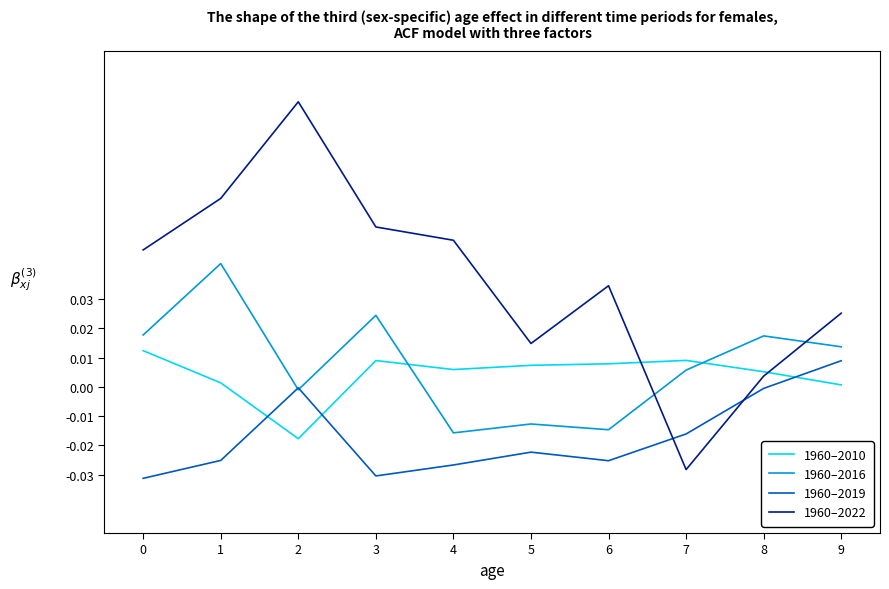

True or false: 1960–2019 has a value of -0.0 at 3.

True